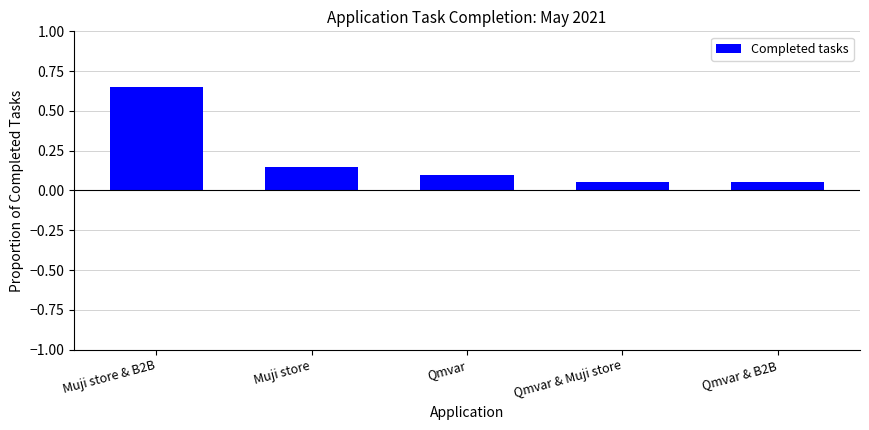

What is the label of the 1st bar from the right?

Qmvar & B2B